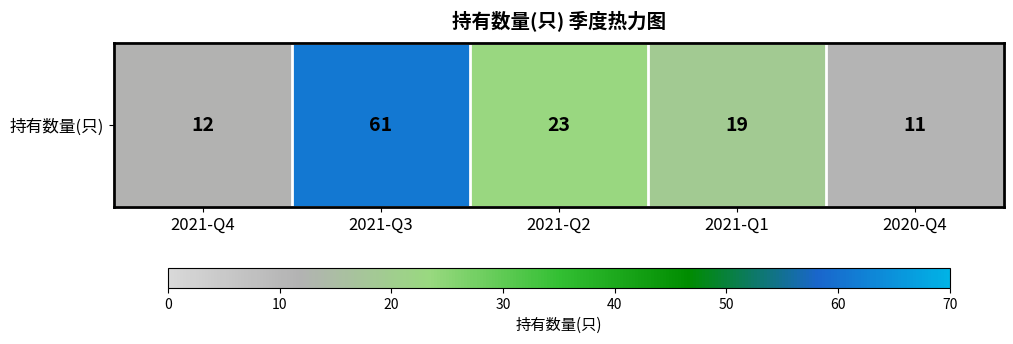

What is the sum of the values at 2021-Q4 and 2021-Q2?

35